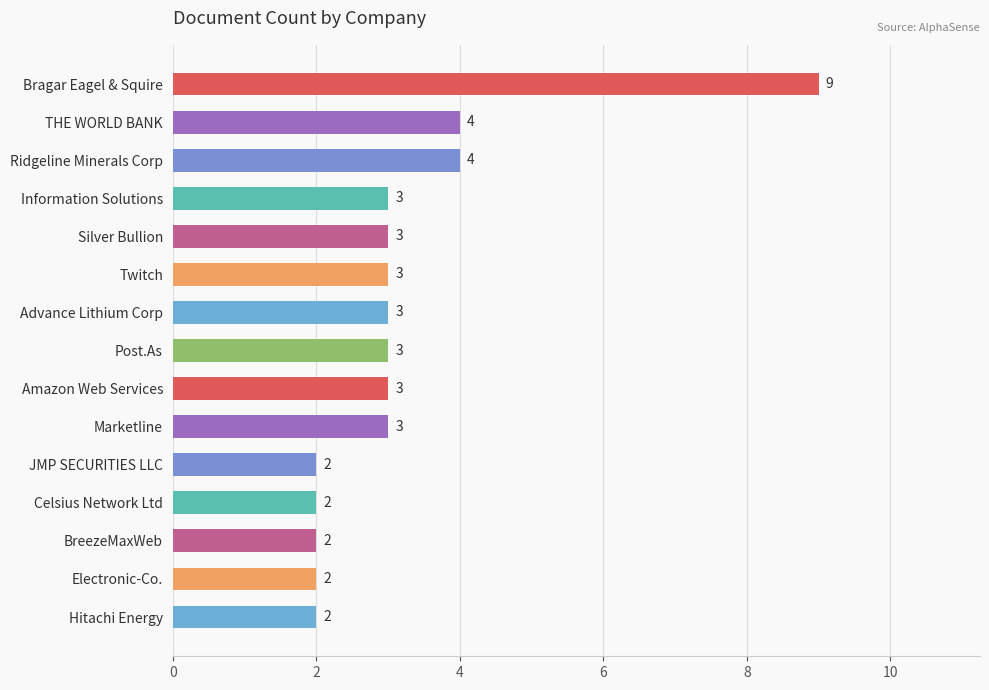

Which category has the highest value across all series?

Bragar Eagel & Squire